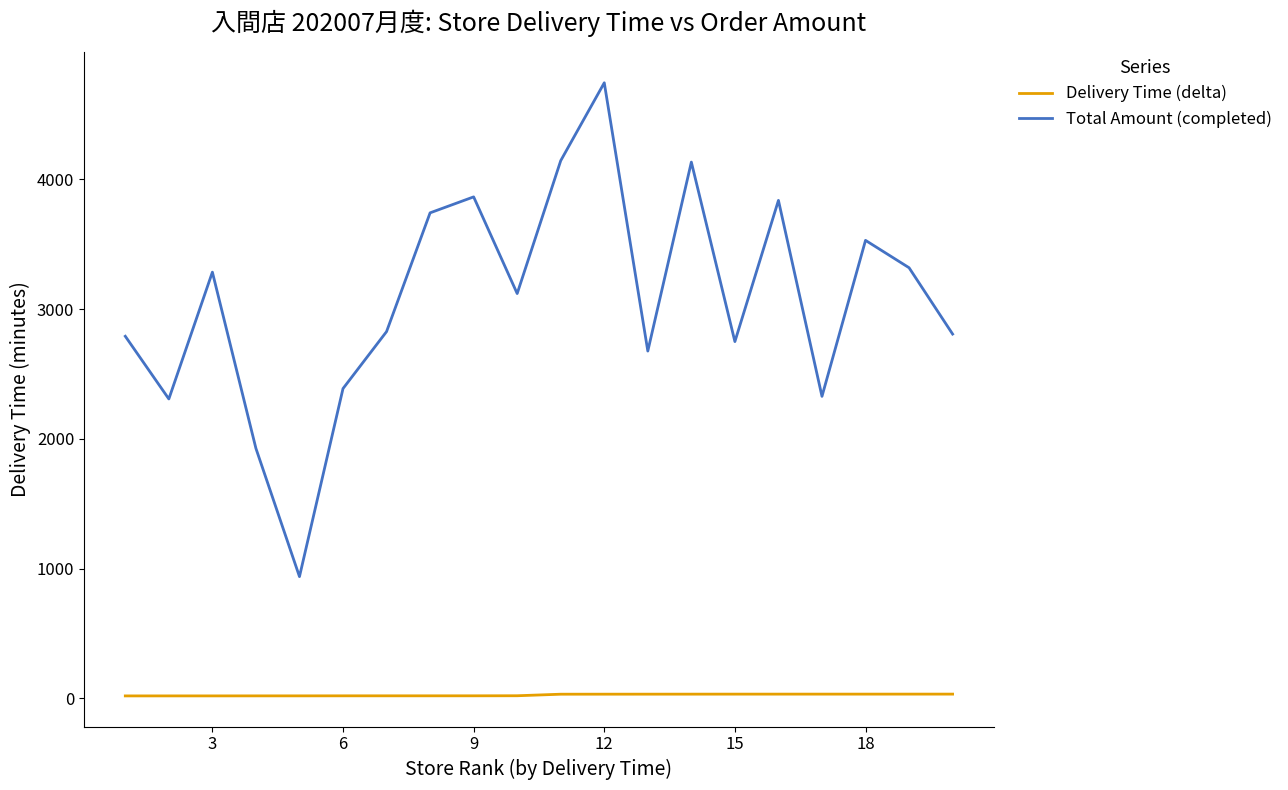

Which series has the largest range (max minus min)?

Total Amount (completed)